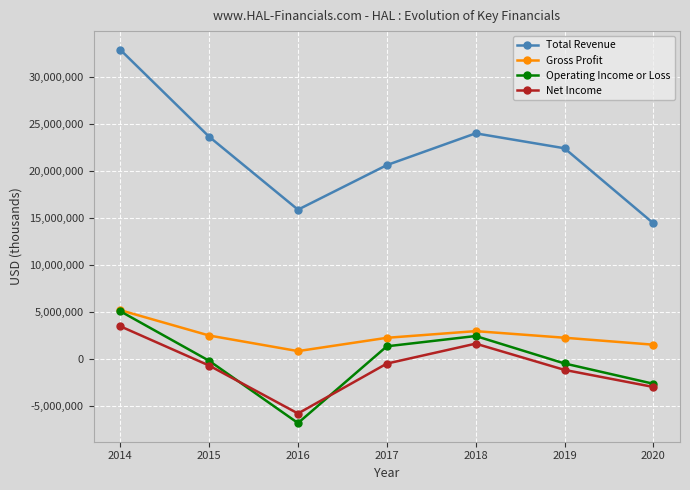

How many lines are shown in the chart?

4